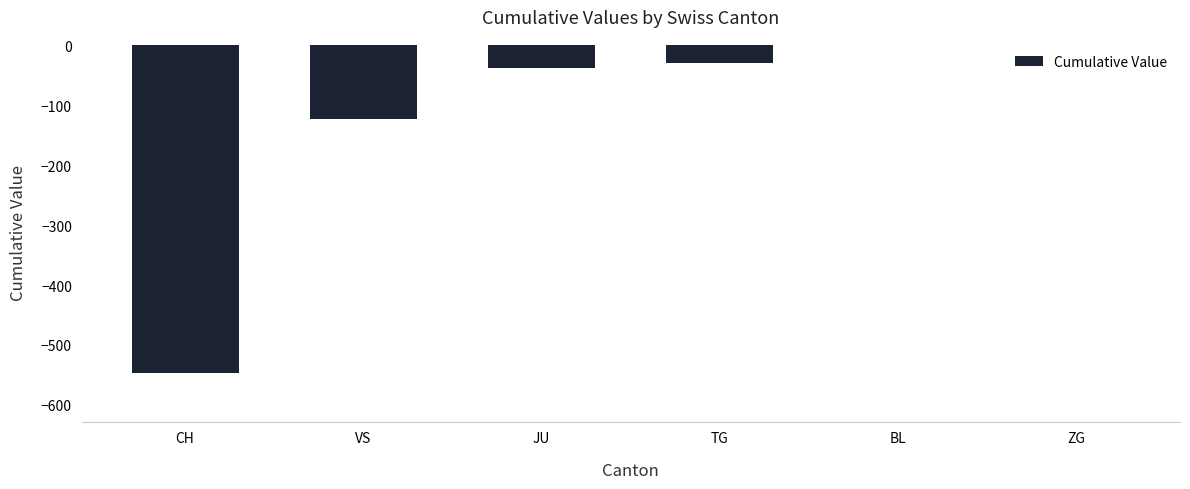

What is the sum of all values?

-737